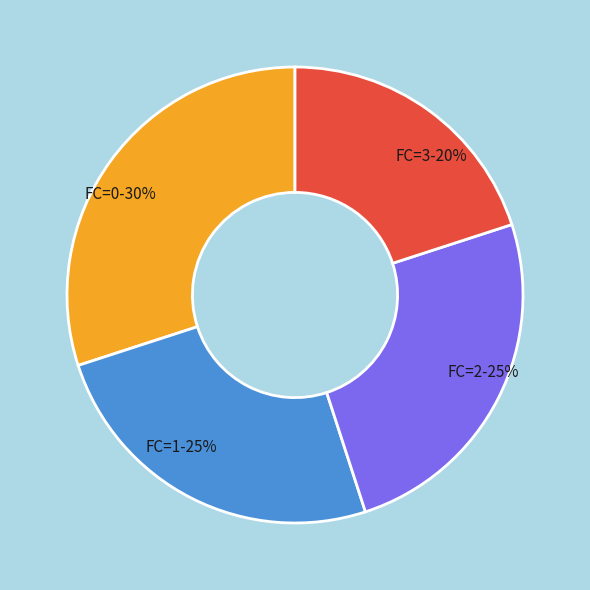

Approximately how many times larger is the value at FC=1-25% compared to FC=2-25%?

1.0